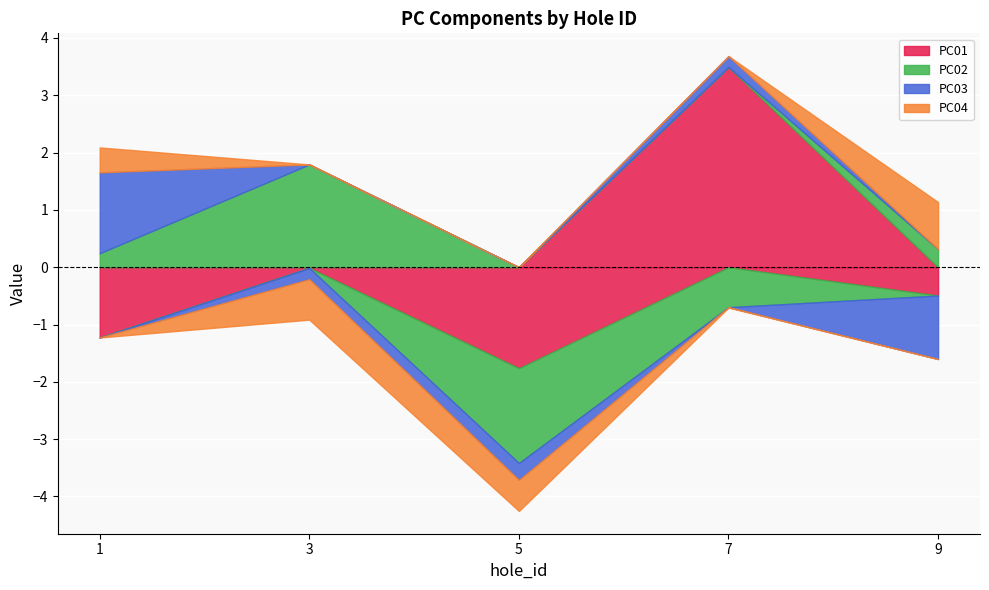

True or false: PC01 has a value of -0.0 at 3.

True